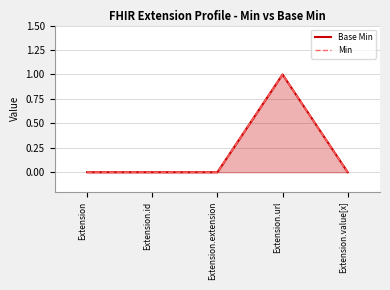

What is the label of the 1st point from the left?

Extension